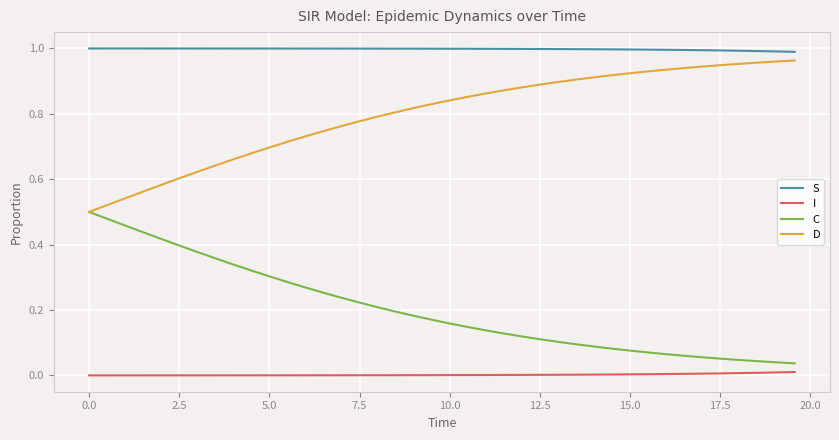

True or false: S and D intersect in this chart.

False